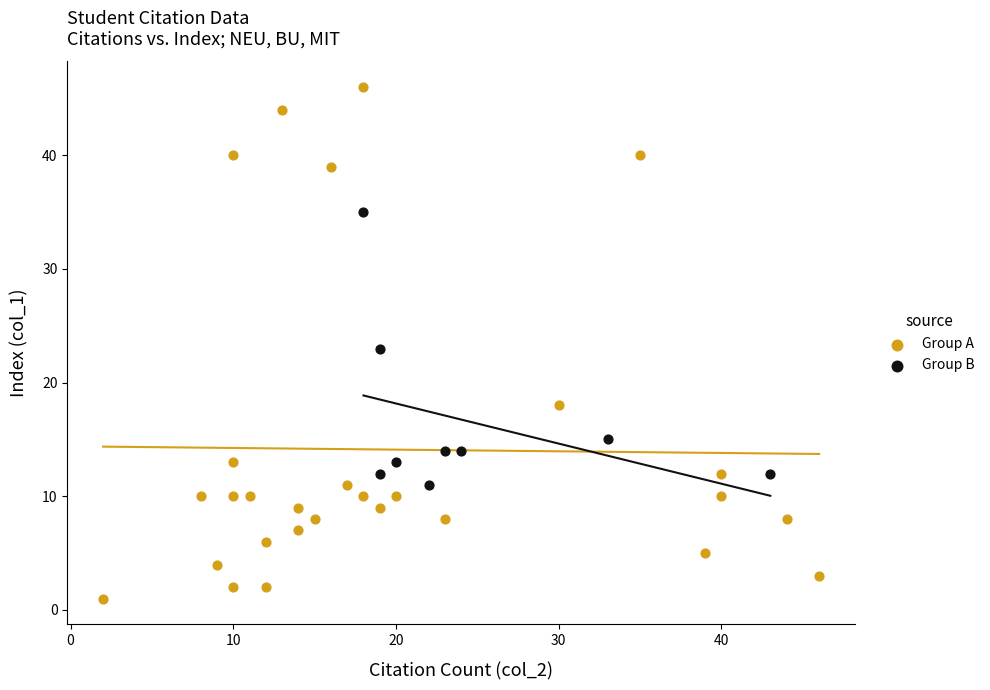

Which series has the widest spread of Y values?

Group A